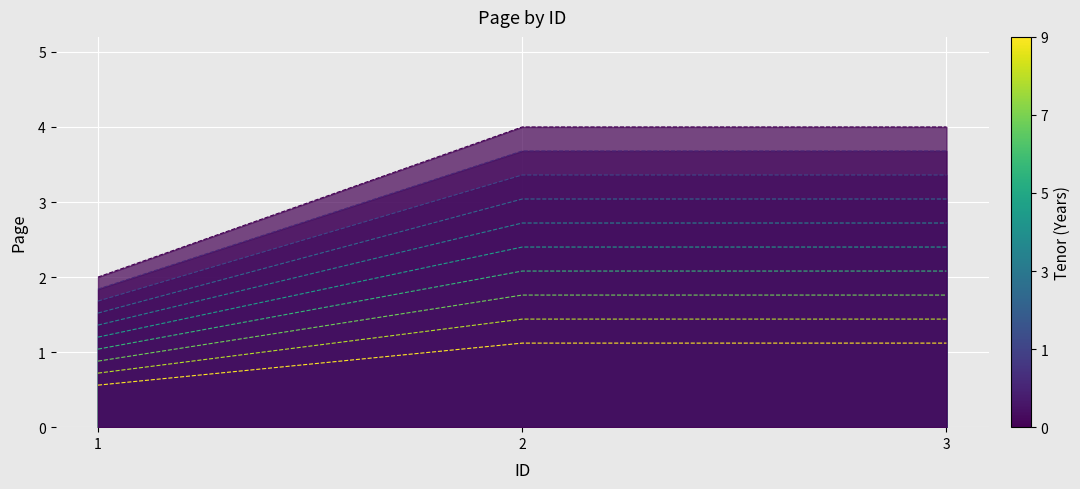

Reading right to left, what are all the values shown in this chart?

3=1.1	2=1.1	1=0.6